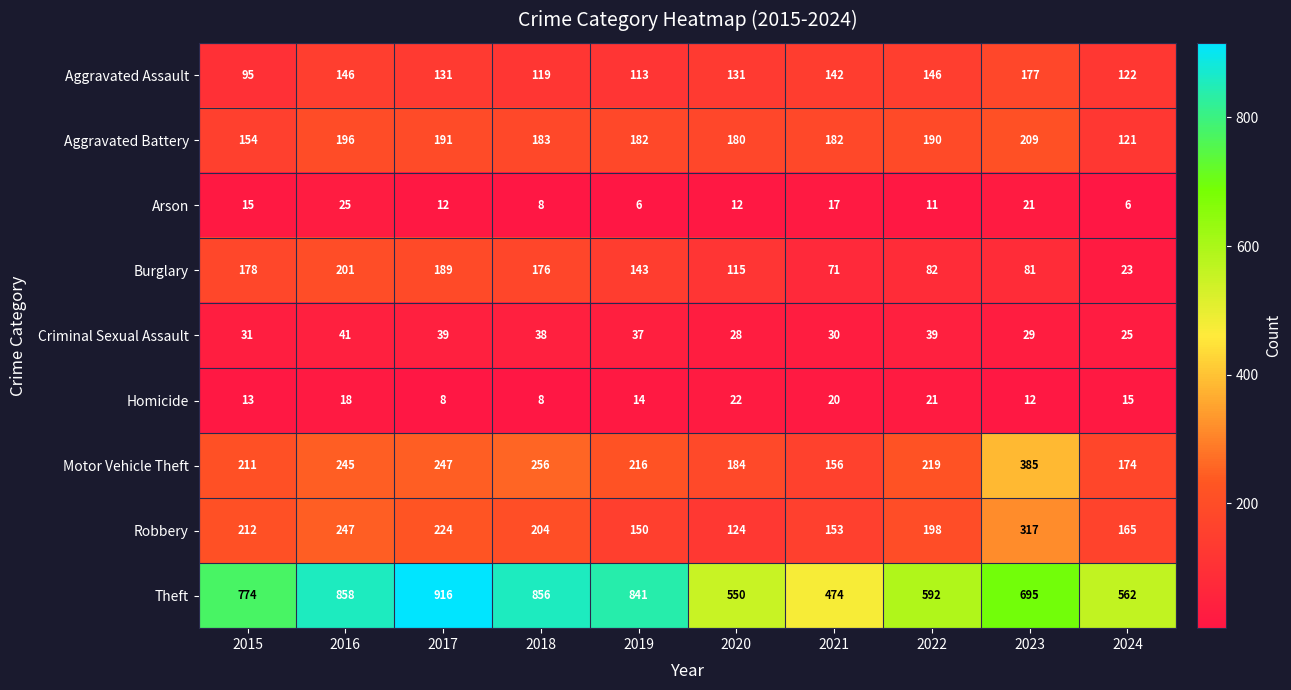

The Theft series shows 550 at 2020. True or false?

True